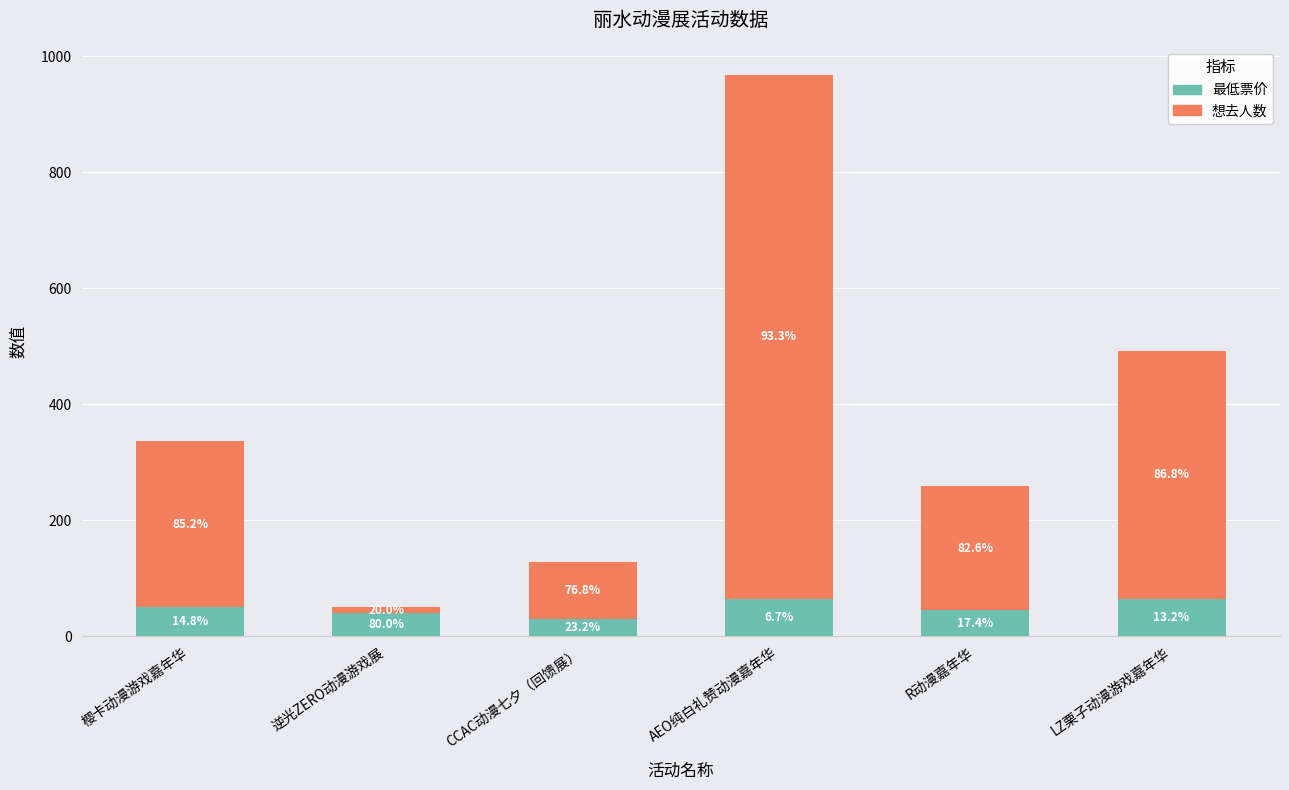

What position from the right is CCAC动漫七夕（回馈展）?

4